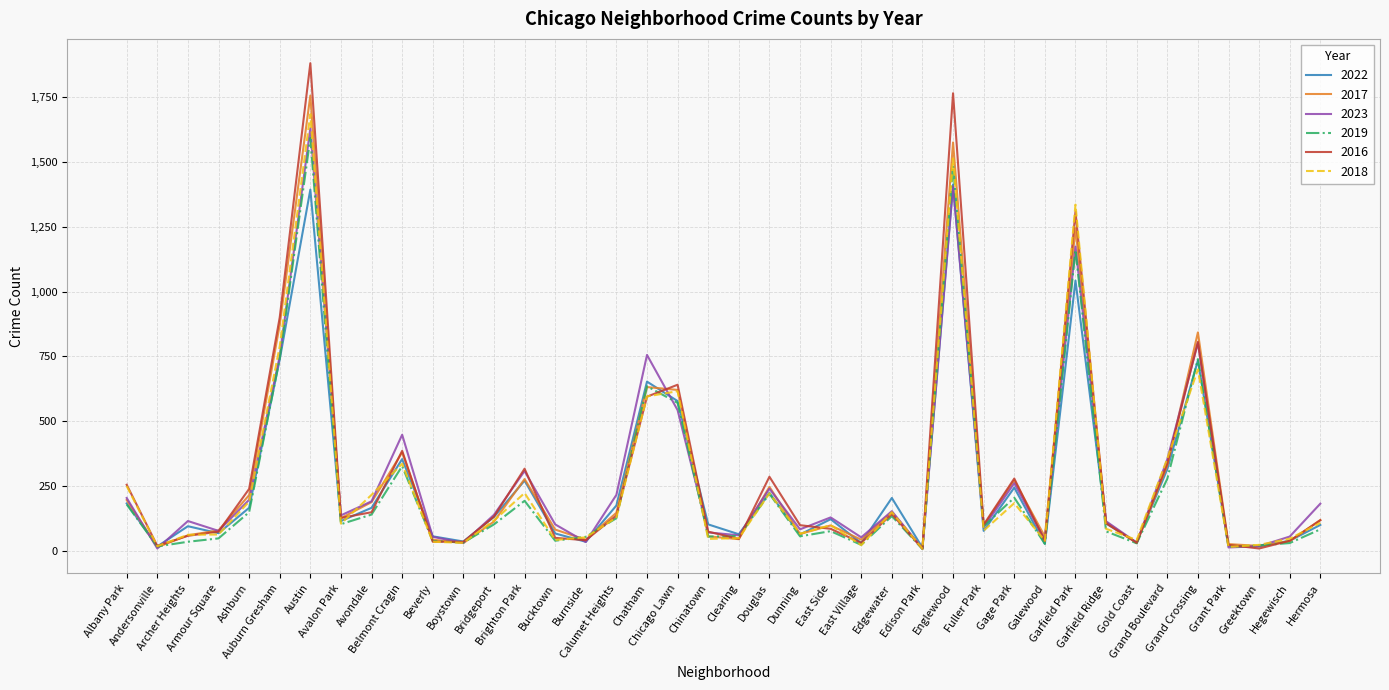

Which series has the largest range (max minus min)?

2016